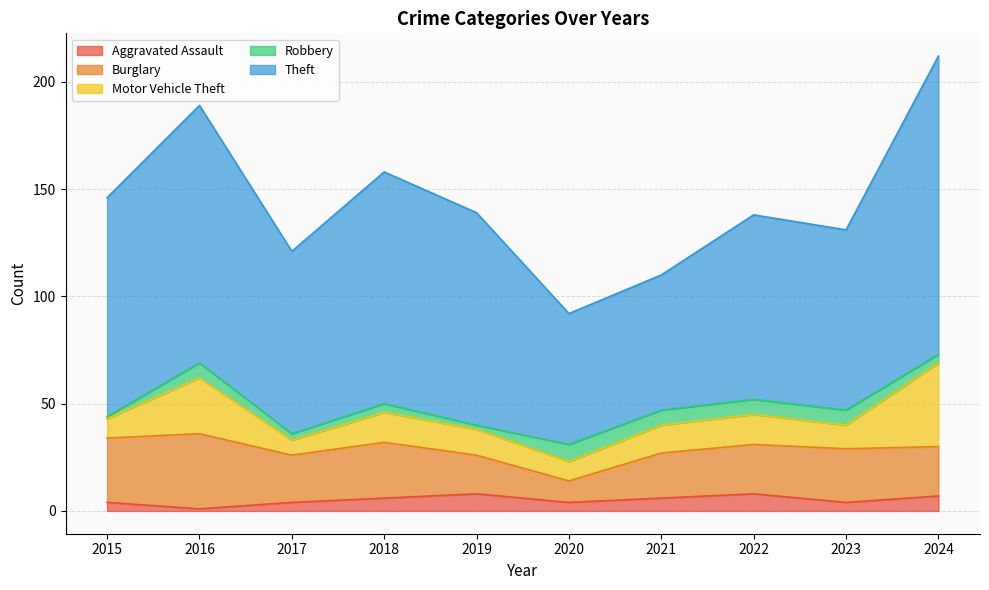

List the labels in order of Burglary value, smallest first.

2020, 2019, 2021, 2017, 2022, 2024, 2023, 2018, 2015, 2016